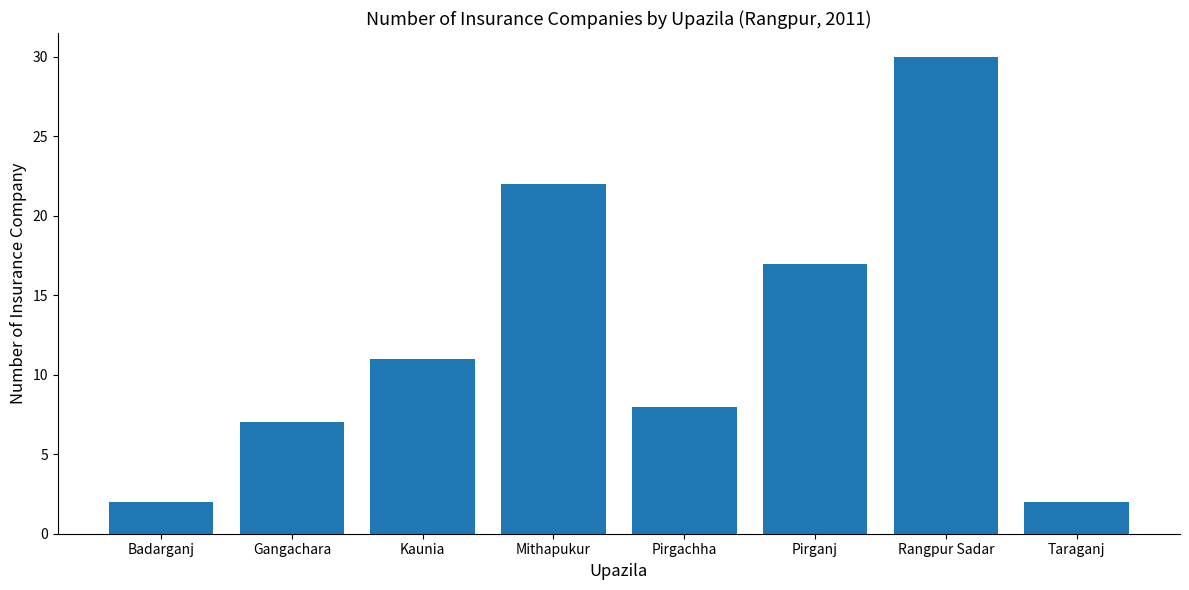

What is the smallest value displayed?

2